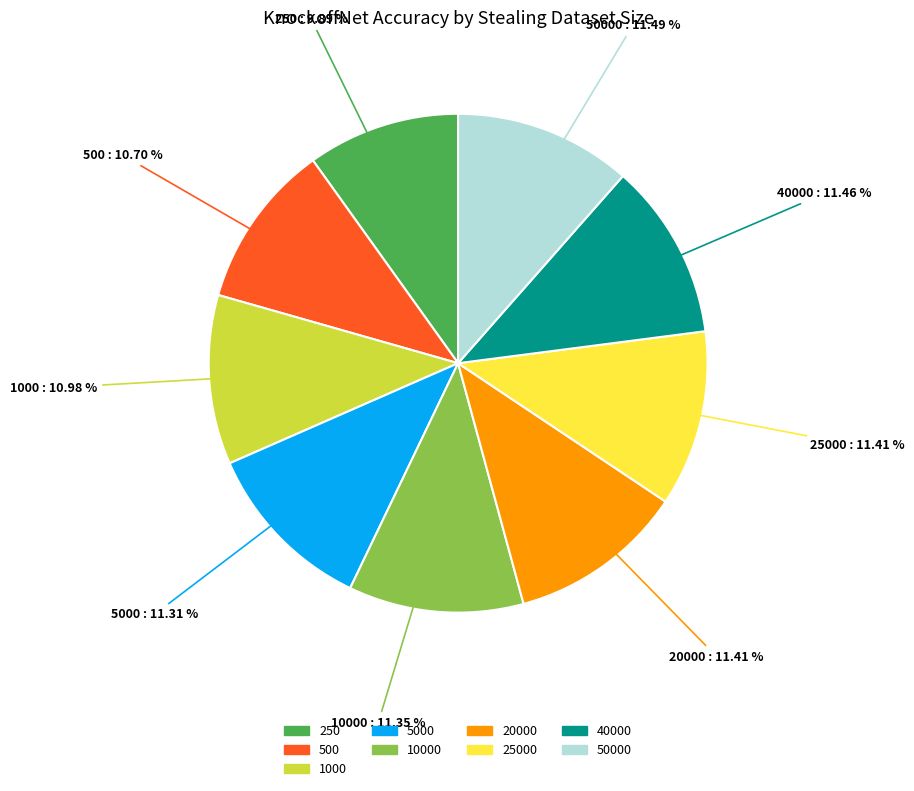

Does any single category account for the majority?

No